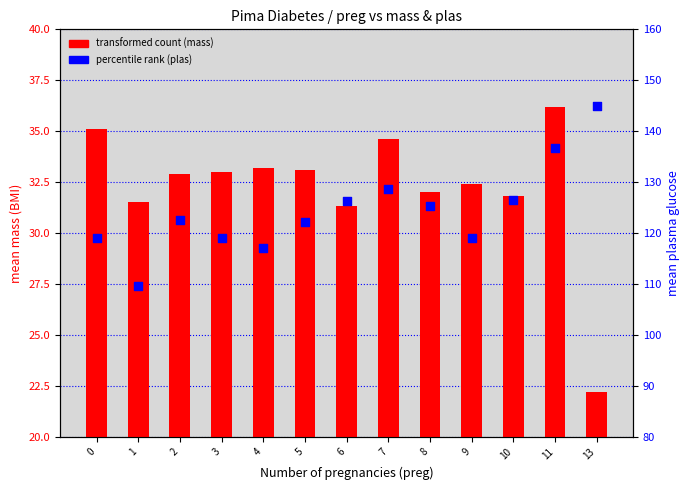

Which series has the largest total across all categories?

percentile rank (plas)